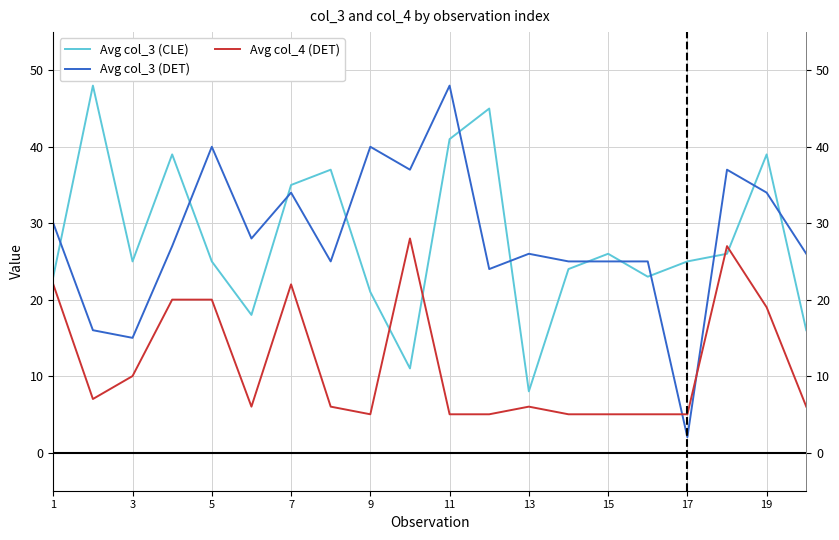

True or false: Avg col_3 (DET) has more than 2 interior local peaks.

True